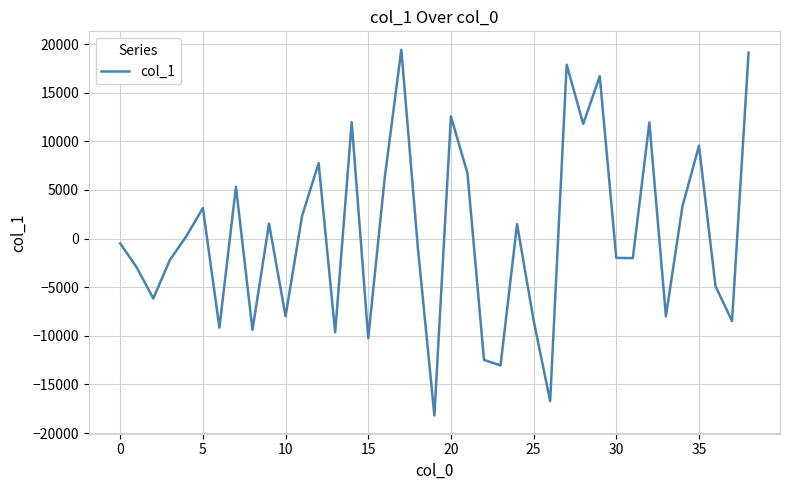

What is the smallest value displayed?

-18189.1